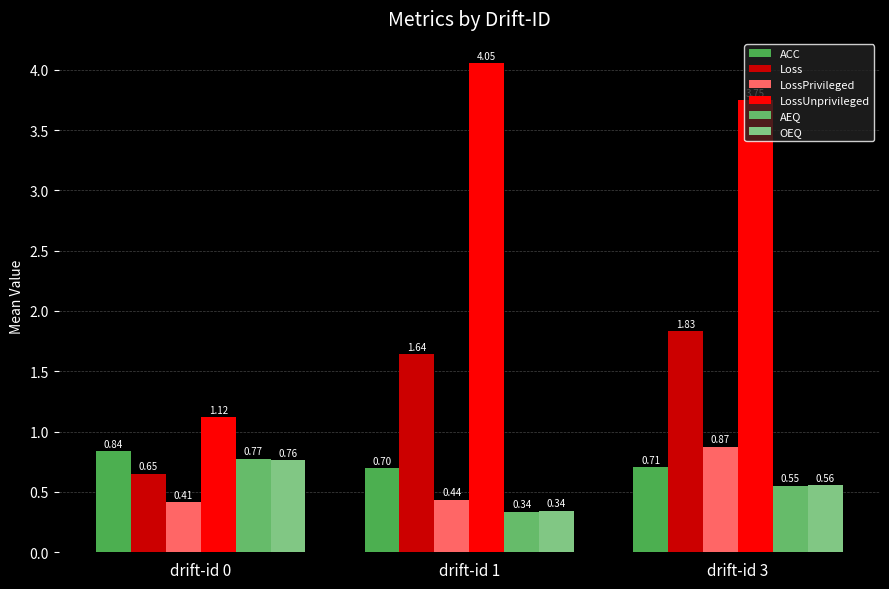

Which series has the widest spread of values?

LossUnprivileged